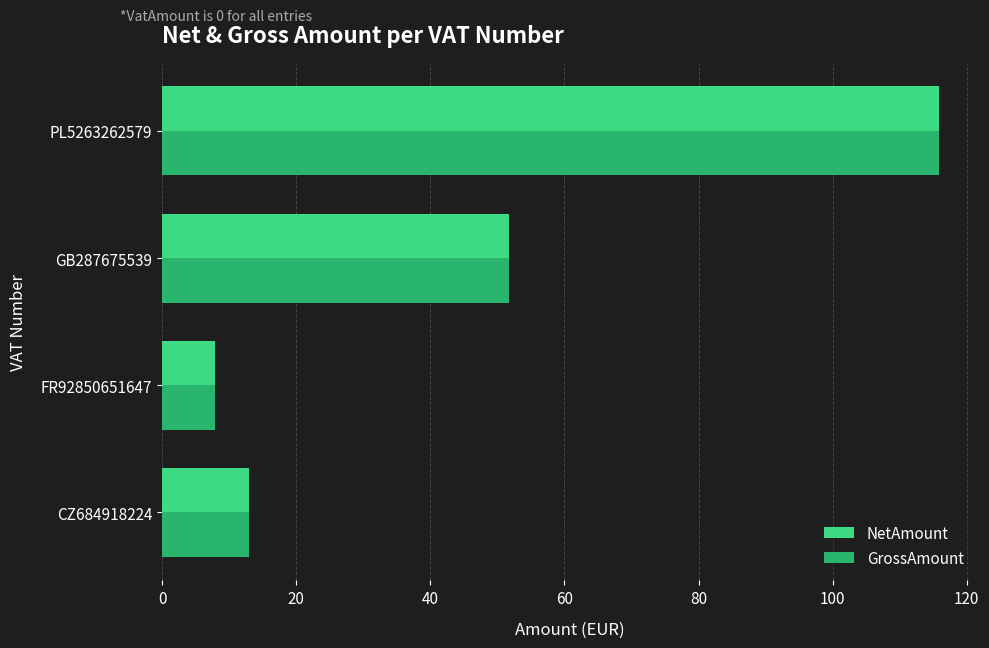

Which category has the lowest value across all series?

FR92850651647